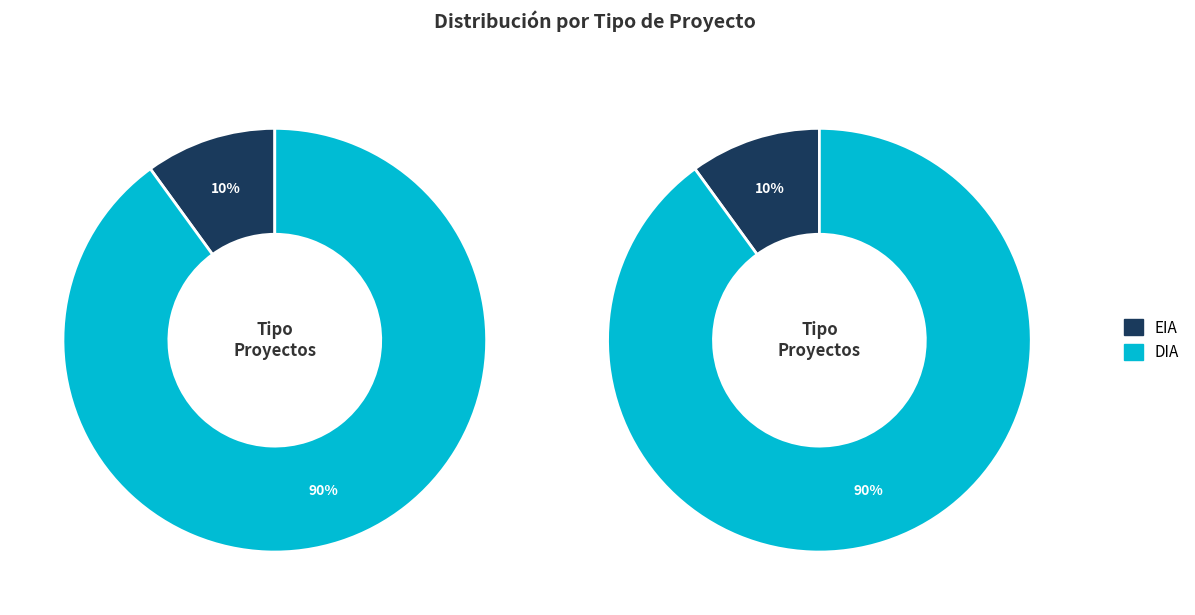

Is DIA the majority of the pie?

Yes